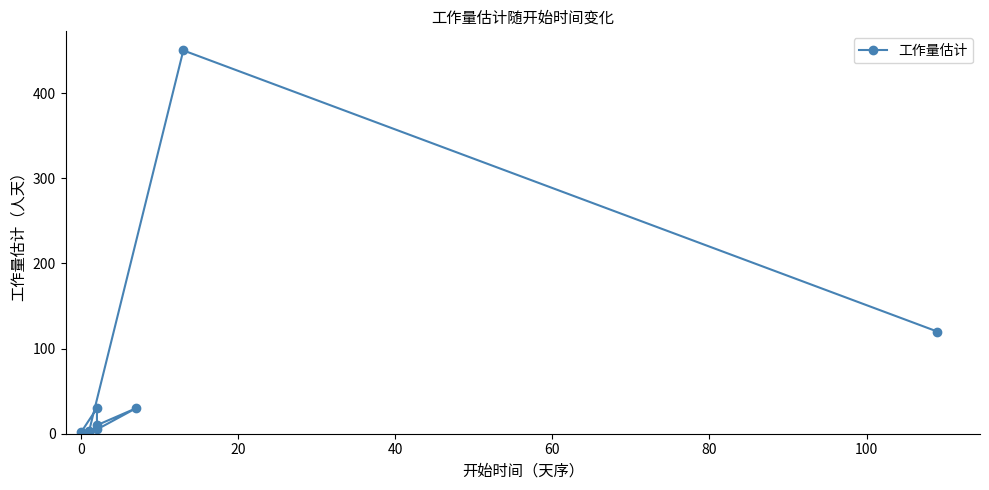

Reading left to right, what are all the values shown in this chart?

2	30	10	30	5	2	3	450	120